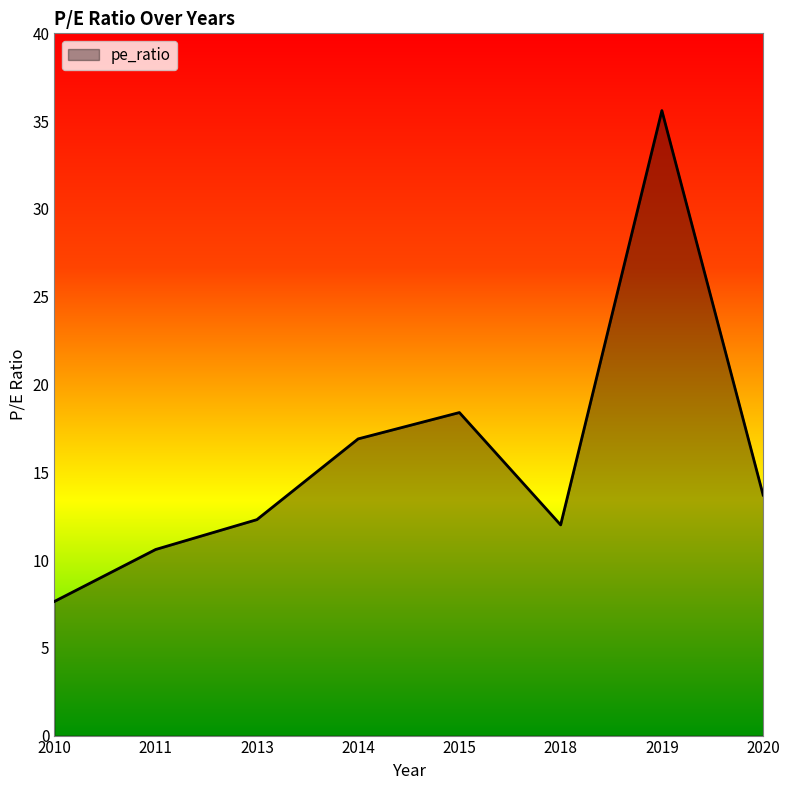

True or false: the data shows 24.2 at 2019.

False